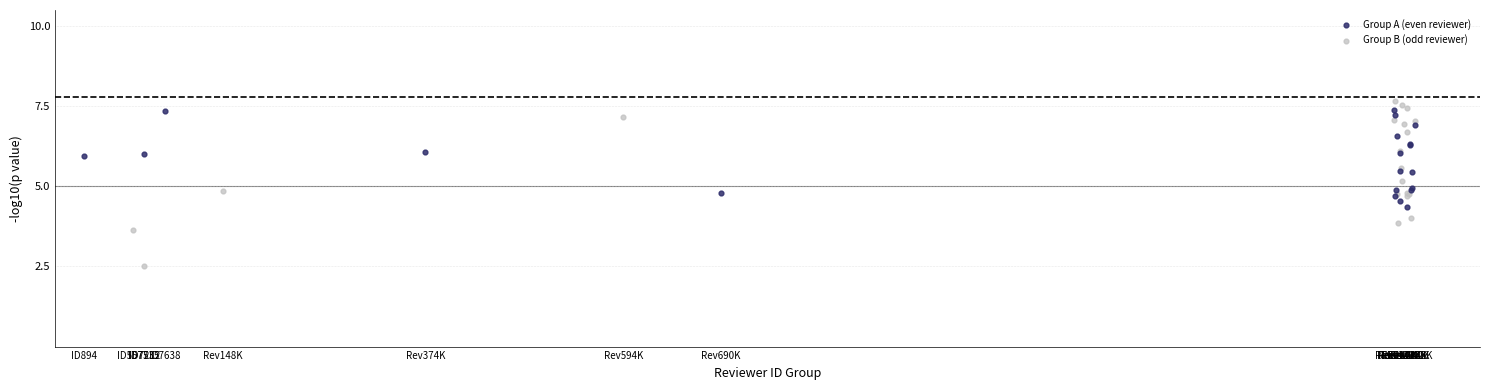

Which series has the largest Y range (max minus min)?

Group B (odd reviewer)